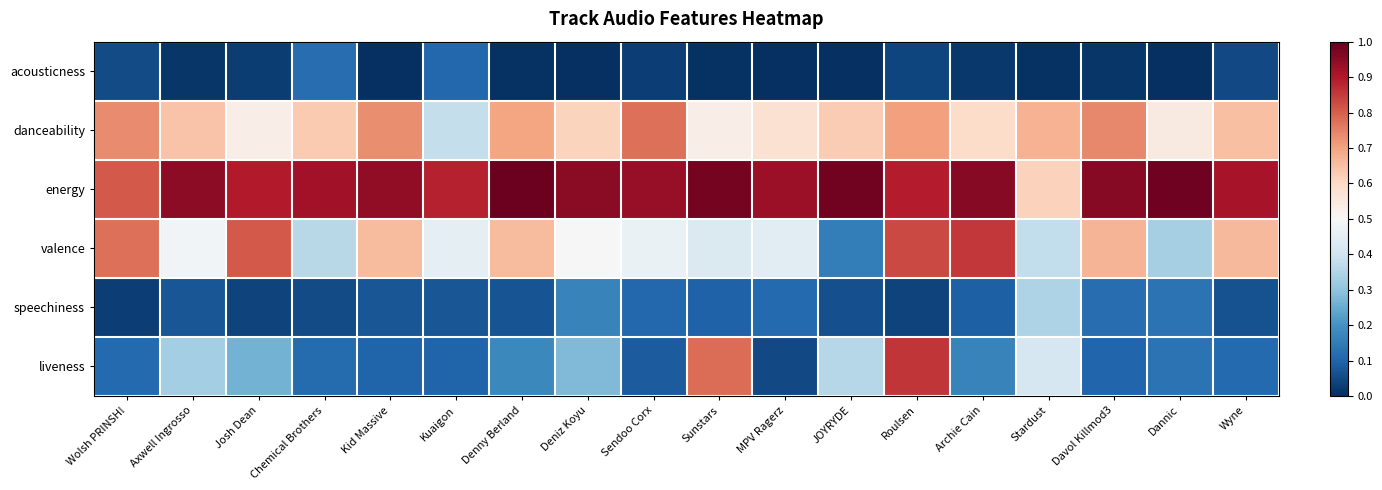

Reading left to right, what are all the values shown in this chart?

acousticness: Wolsh PRINSH!=0.1	Axwell Ingrosso=0.0	Josh Dean=0.0	Chemical Brothers=0.1	Kid Massive=0.0	Kuaigon=0.1	Denny Berland=0.0	Deniz Koyu=0.0	Sendoo Corx=0.0	Sunstars=0.0	MPV Ragerz=0.0	JOYRYDE=0.0	Roulsen=0.0	Archie Cain=0.0	Stardust=0.0	Davol Killmod3=0.0	Dannic=0.0	Wyne=0.0
danceability: Wolsh PRINSH!=0.7	Axwell Ingrosso=0.6	Josh Dean=0.5	Chemical Brothers=0.6	Kid Massive=0.7	Kuaigon=0.4	Denny Berland=0.7	Deniz Koyu=0.6	Sendoo Corx=0.8	Sunstars=0.5	MPV Ragerz=0.6	JOYRYDE=0.6	Roulsen=0.7	Archie Cain=0.6	Stardust=0.7	Davol Killmod3=0.7	Dannic=0.5	Wyne=0.7
energy: Wolsh PRINSH!=0.8	Axwell Ingrosso=0.9	Josh Dean=0.9	Chemical Brothers=0.9	Kid Massive=0.9	Kuaigon=0.9	Denny Berland=1.0	Deniz Koyu=1.0	Sendoo Corx=0.9	Sunstars=1.0	MPV Ragerz=0.9	JOYRYDE=1.0	Roulsen=0.9	Archie Cain=1.0	Stardust=0.6	Davol Killmod3=1.0	Dannic=1.0	Wyne=0.9
valence: Wolsh PRINSH!=0.8	Axwell Ingrosso=0.5	Josh Dean=0.8	Chemical Brothers=0.4	Kid Massive=0.7	Kuaigon=0.5	Denny Berland=0.7	Deniz Koyu=0.5	Sendoo Corx=0.5	Sunstars=0.4	MPV Ragerz=0.4	JOYRYDE=0.2	Roulsen=0.8	Archie Cain=0.9	Stardust=0.4	Davol Killmod3=0.7	Dannic=0.3	Wyne=0.7
speechiness: Wolsh PRINSH!=0.0	Axwell Ingrosso=0.1	Josh Dean=0.0	Chemical Brothers=0.1	Kid Massive=0.1	Kuaigon=0.1	Denny Berland=0.1	Deniz Koyu=0.2	Sendoo Corx=0.1	Sunstars=0.1	MPV Ragerz=0.1	JOYRYDE=0.1	Roulsen=0.0	Archie Cain=0.1	Stardust=0.3	Davol Killmod3=0.1	Dannic=0.1	Wyne=0.1
liveness: Wolsh PRINSH!=0.1	Axwell Ingrosso=0.3	Josh Dean=0.3	Chemical Brothers=0.1	Kid Massive=0.1	Kuaigon=0.1	Denny Berland=0.2	Deniz Koyu=0.3	Sendoo Corx=0.1	Sunstars=0.8	MPV Ragerz=0.0	JOYRYDE=0.4	Roulsen=0.9	Archie Cain=0.2	Stardust=0.4	Davol Killmod3=0.1	Dannic=0.1	Wyne=0.1